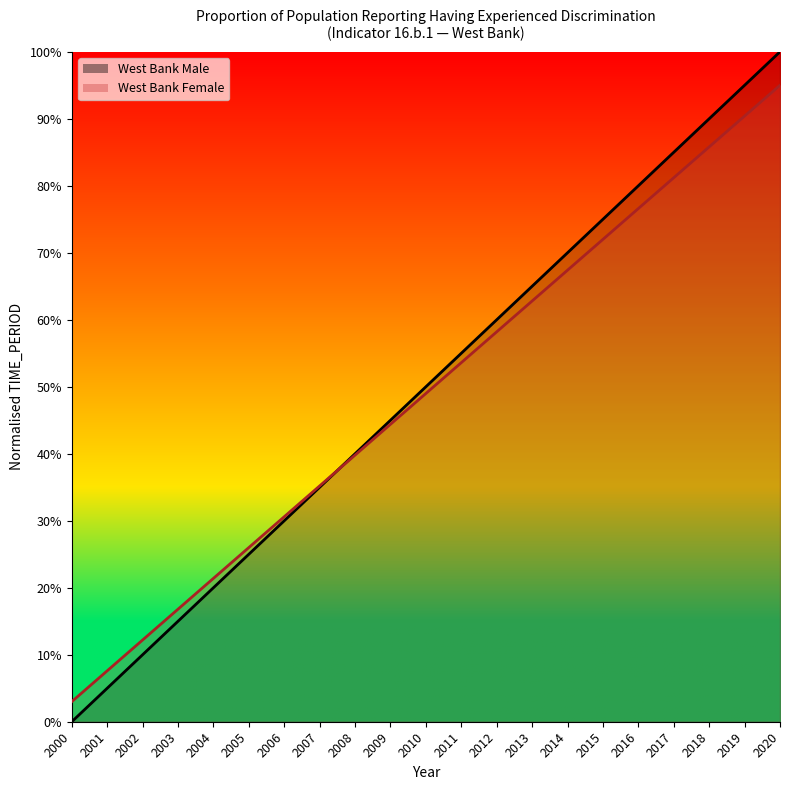

How many values in the West Bank Female series exceed 49?

10